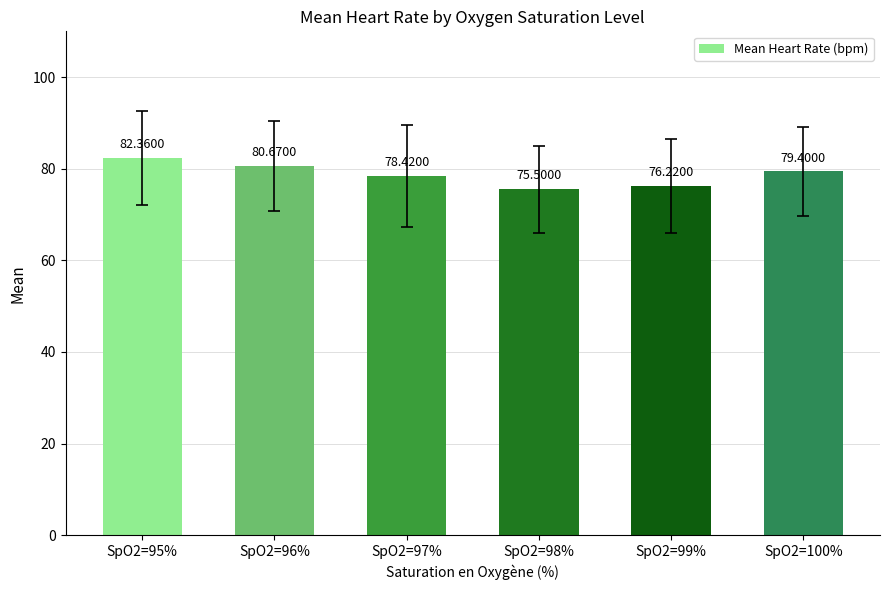

What is the difference between the second highest and minimum values?

5.2